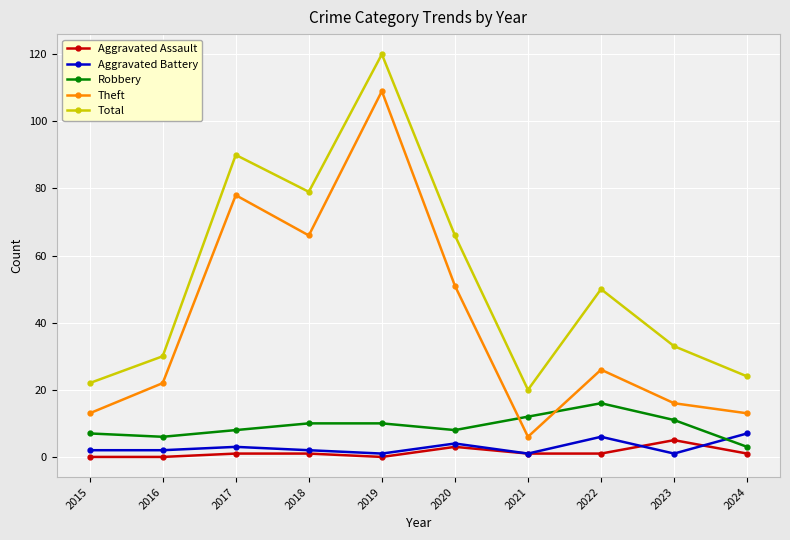

Which series has the largest range (max minus min)?

Theft